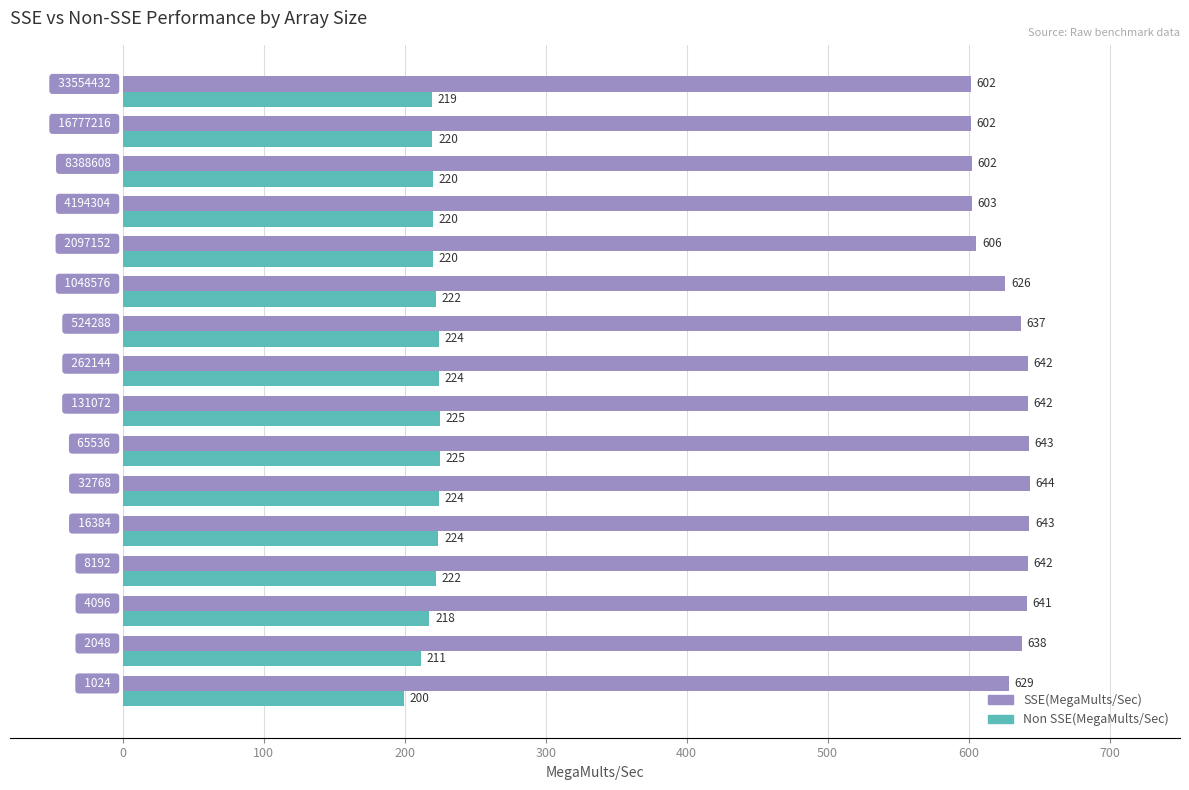

Rank the series by their average value, from lowest to highest.

Non SSE(MegaMults/Sec), SSE(MegaMults/Sec)